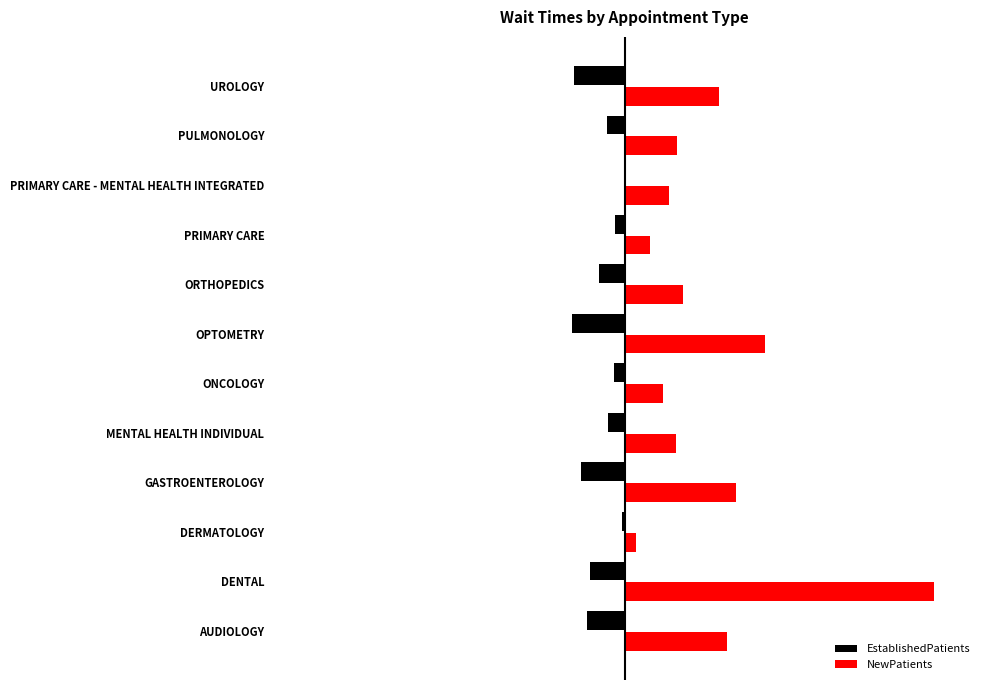

What is the value of the EstablishedPatients bar at the 1st from the left?

-19.7